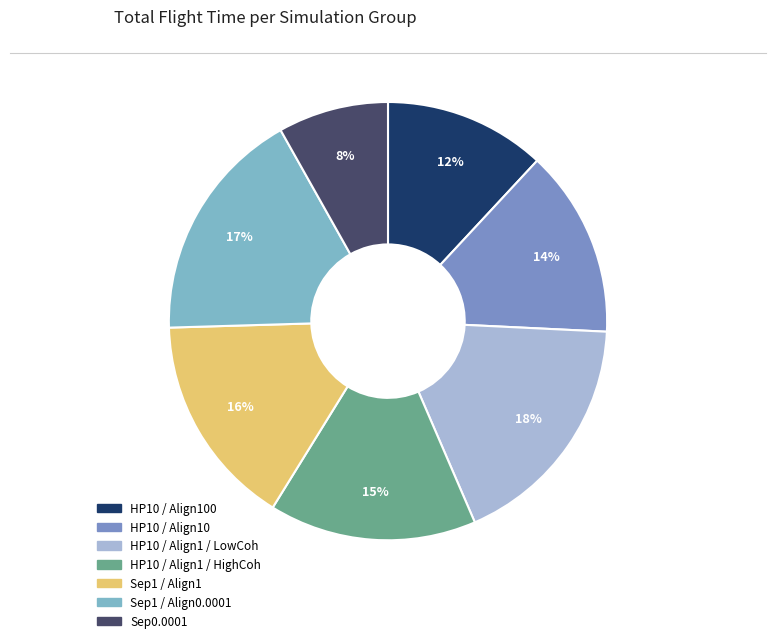

To the nearest percent, what is the difference between the largest and smallest slice percentages?

10%